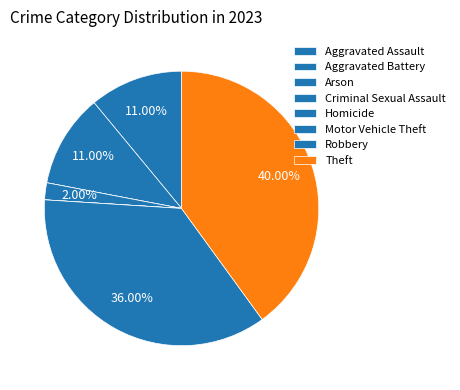

The Theft slice represents 40% of the pie. True or false?

True